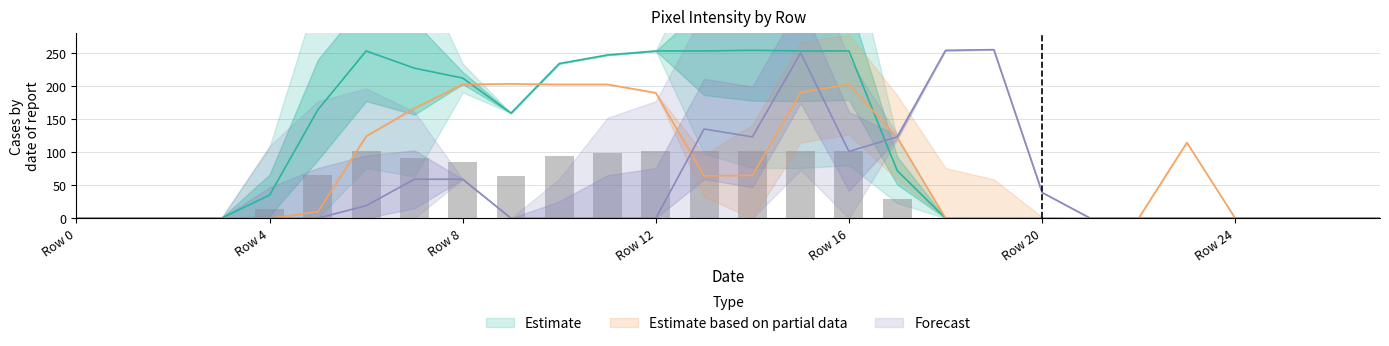

Reading right to left, transcribe all the data shown in this chart.

col_18: Row 27=0.0	Row 26=0.0	Row 25=0.0	Row 24=0.0	Row 23=0.0	Row 22=0.0	Row 21=0.0	Row 20=0.0	Row 19=0.0	Row 18=0.0	Row 17=72.0	Row 16=253.0	Row 15=253.0	Row 14=254.0	Row 13=253.0	Row 12=253.0	Row 11=247.0	Row 10=234.0	Row 9=159.0	Row 8=212.0	Row 7=227.0	Row 6=253.0	Row 5=164.0	Row 4=35.0	Row 3=0.0	Row 2=0.0	Row 1=0.0	Row 0=0.0
col_19: Row 27=0.0	Row 26=0.0	Row 25=0.0	Row 24=0.0	Row 23=114.4	Row 22=0.0	Row 21=0.0	Row 20=0.0	Row 19=0.0	Row 18=0.0	Row 17=122.4	Row 16=202.4	Row 15=190.4	Row 14=64.8	Row 13=64.0	Row 12=189.6	Row 11=202.4	Row 10=202.4	Row 9=203.2	Row 8=202.4	Row 7=166.4	Row 6=124.0	Row 5=9.6	Row 4=0.0	Row 3=0.0	Row 2=0.0	Row 1=0.0	Row 0=0.0
col_10: Row 27=0.0	Row 26=0.0	Row 25=0.0	Row 24=0.0	Row 23=0.0	Row 22=0.0	Row 21=0.0	Row 20=39.0	Row 19=255.0	Row 18=254.0	Row 17=123.0	Row 16=101.0	Row 15=250.0	Row 14=123.0	Row 13=135.0	Row 12=0.0	Row 11=0.0	Row 10=0.0	Row 9=0.0	Row 8=59.0	Row 7=59.0	Row 6=19.0	Row 5=0.0	Row 4=0.0	Row 3=0.0	Row 2=0.0	Row 1=0.0	Row 0=0.0